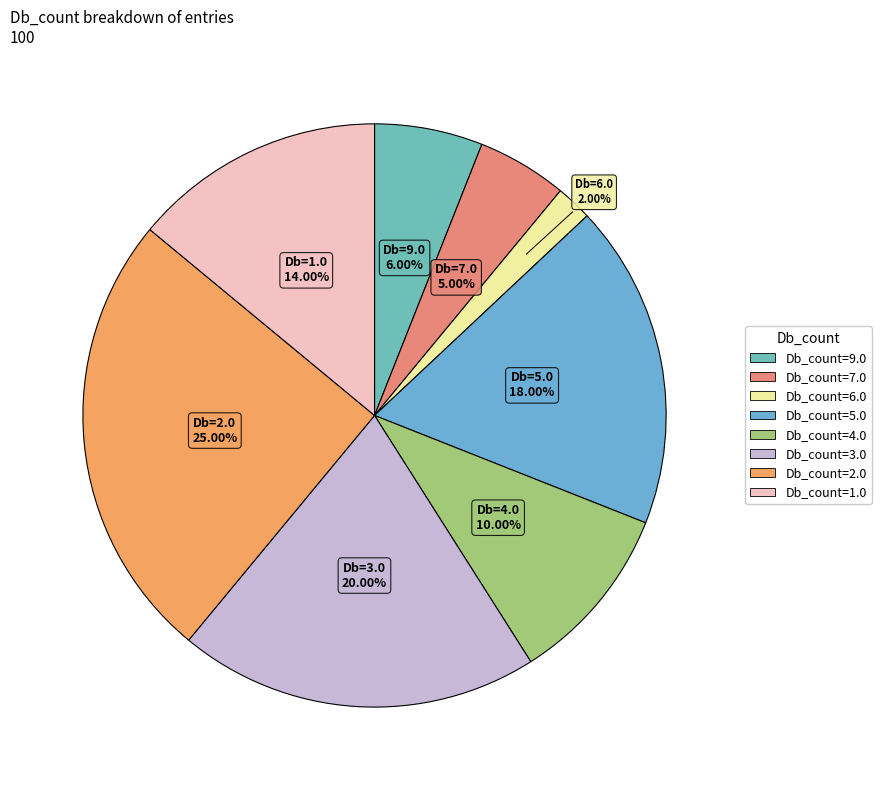

Does any single category account for the majority?

No